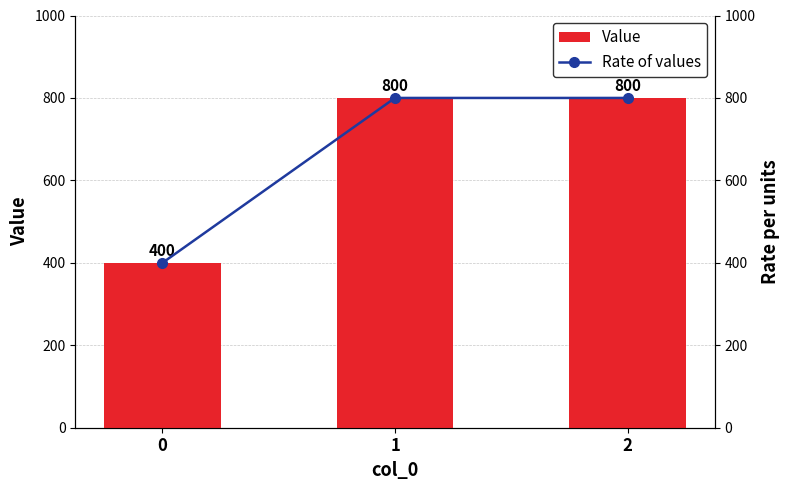

Which series has the largest total across all categories?

Value